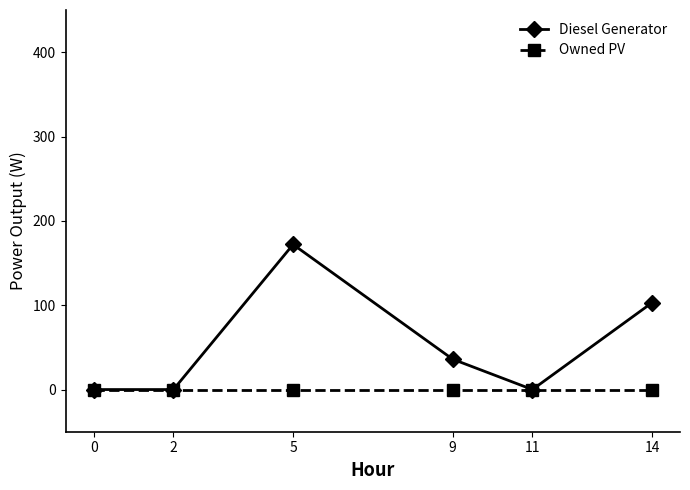

List the series in order of their peak value, highest first.

Diesel Generator, Owned PV